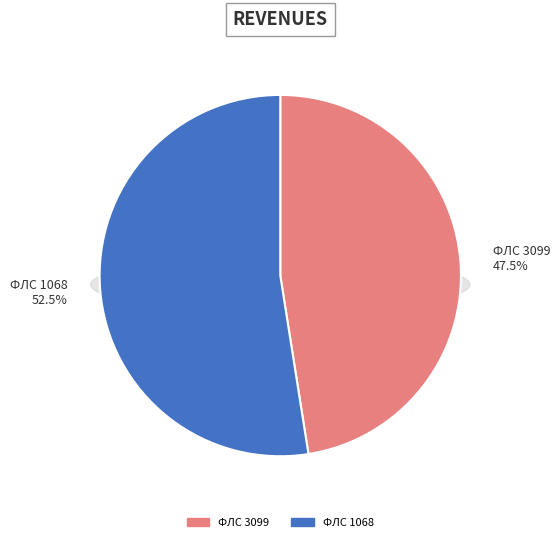

Which has a higher value, 3099 or 1068?

1068